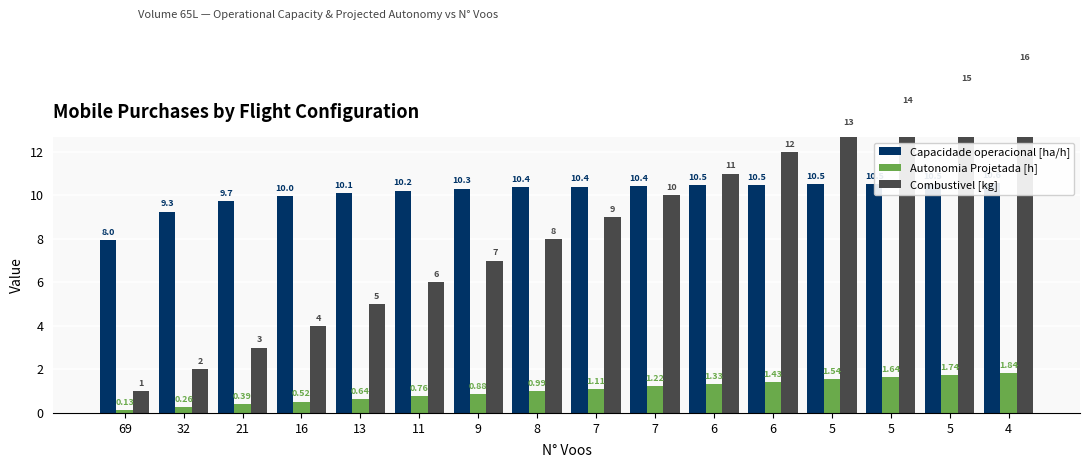

What is the value of the Capacidade operacional [ha/h] bar at the 12th from the left?

10.5